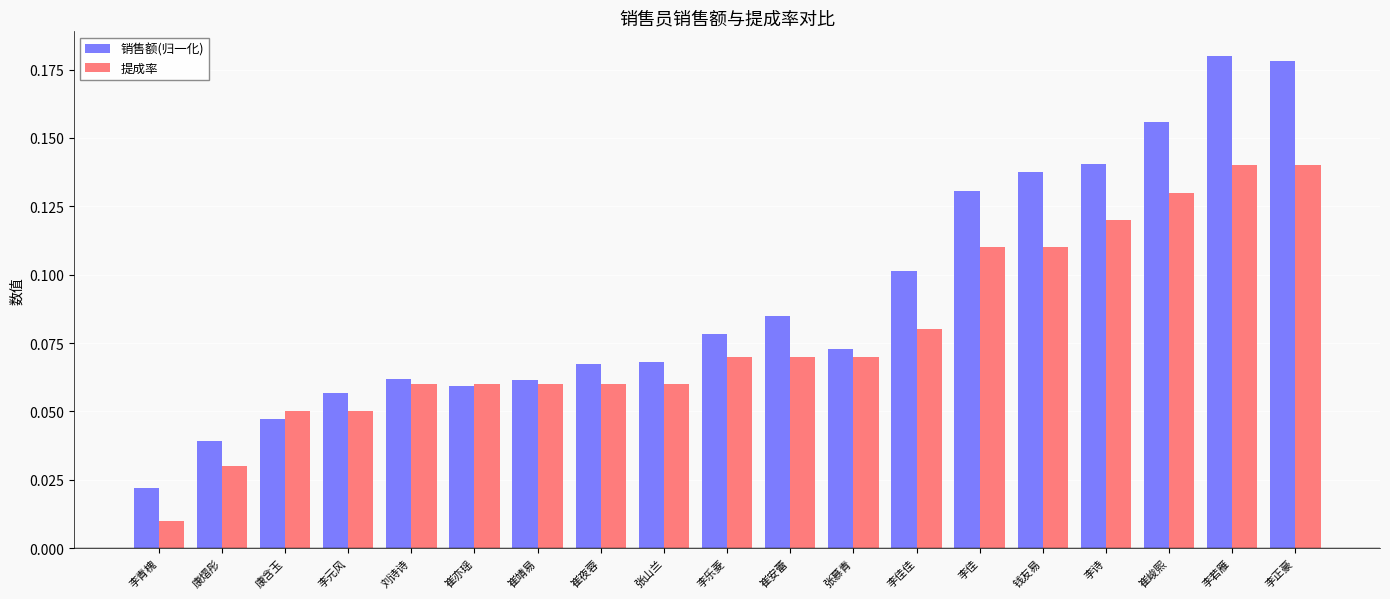

How many categories are shown in the chart?

19